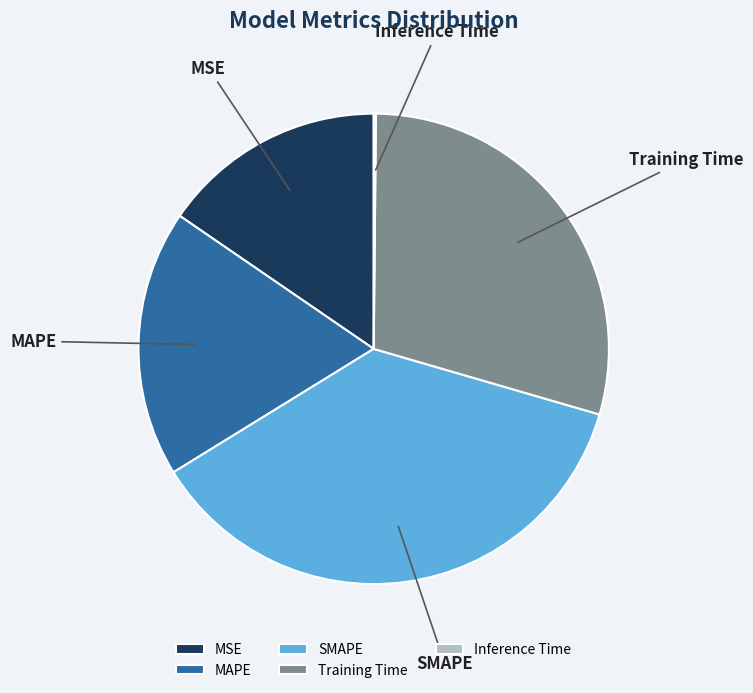

Is it true that Training Time is 29% of the pie?

True